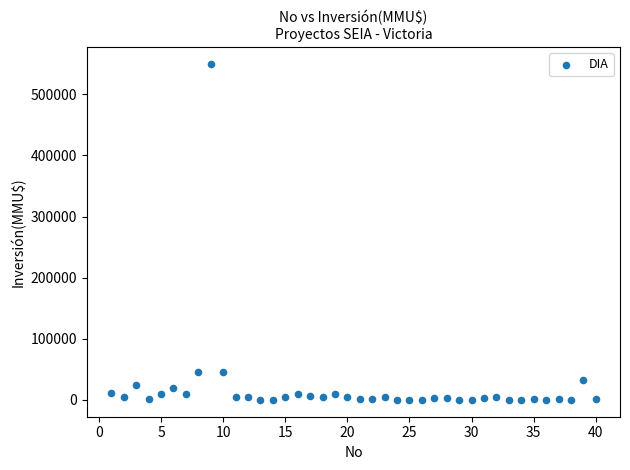

What is the range of Y values (max minus min)?

550000